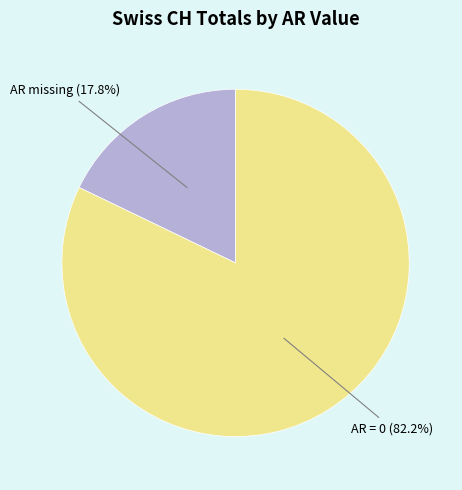

Does any single category account for the majority?

Yes